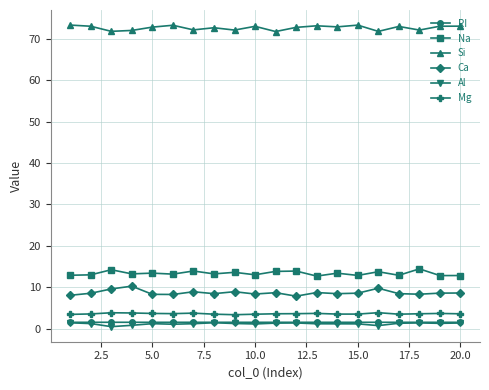

What are all the series names shown in the legend?

RI, Na, Si, Ca, Al, Mg